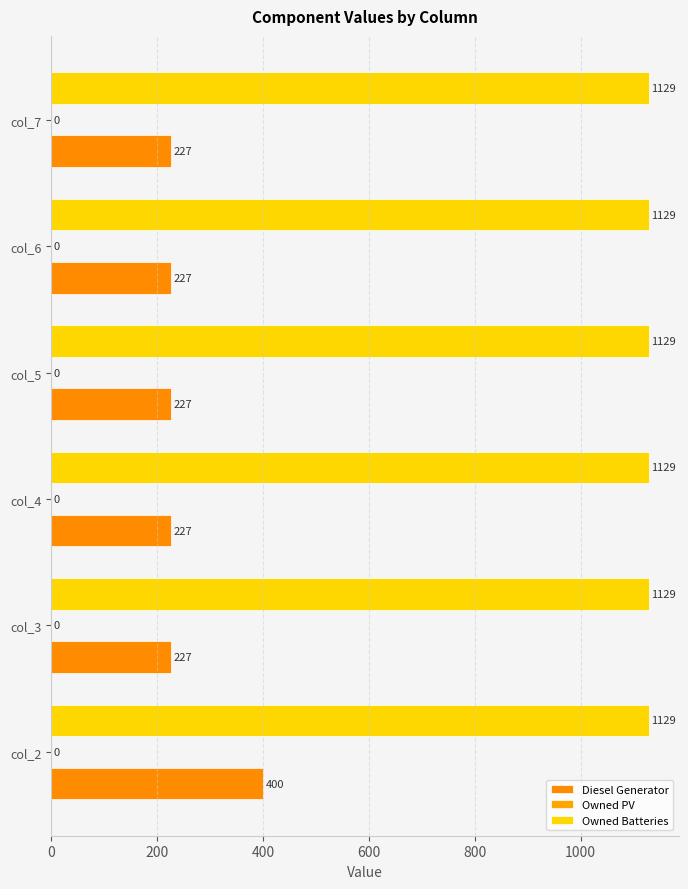

How many distinct data groups are displayed?

2